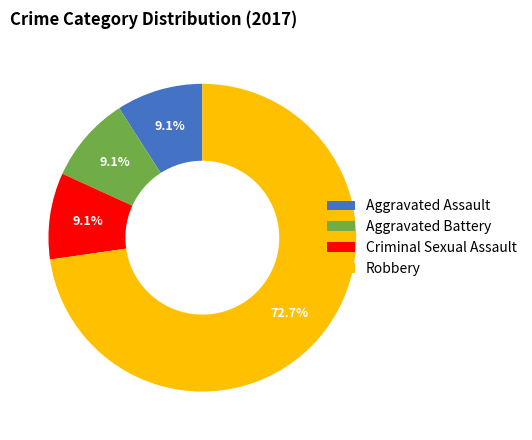

To the nearest percent, what is the combined percentage of Criminal Sexual Assault and Aggravated Battery?

18%